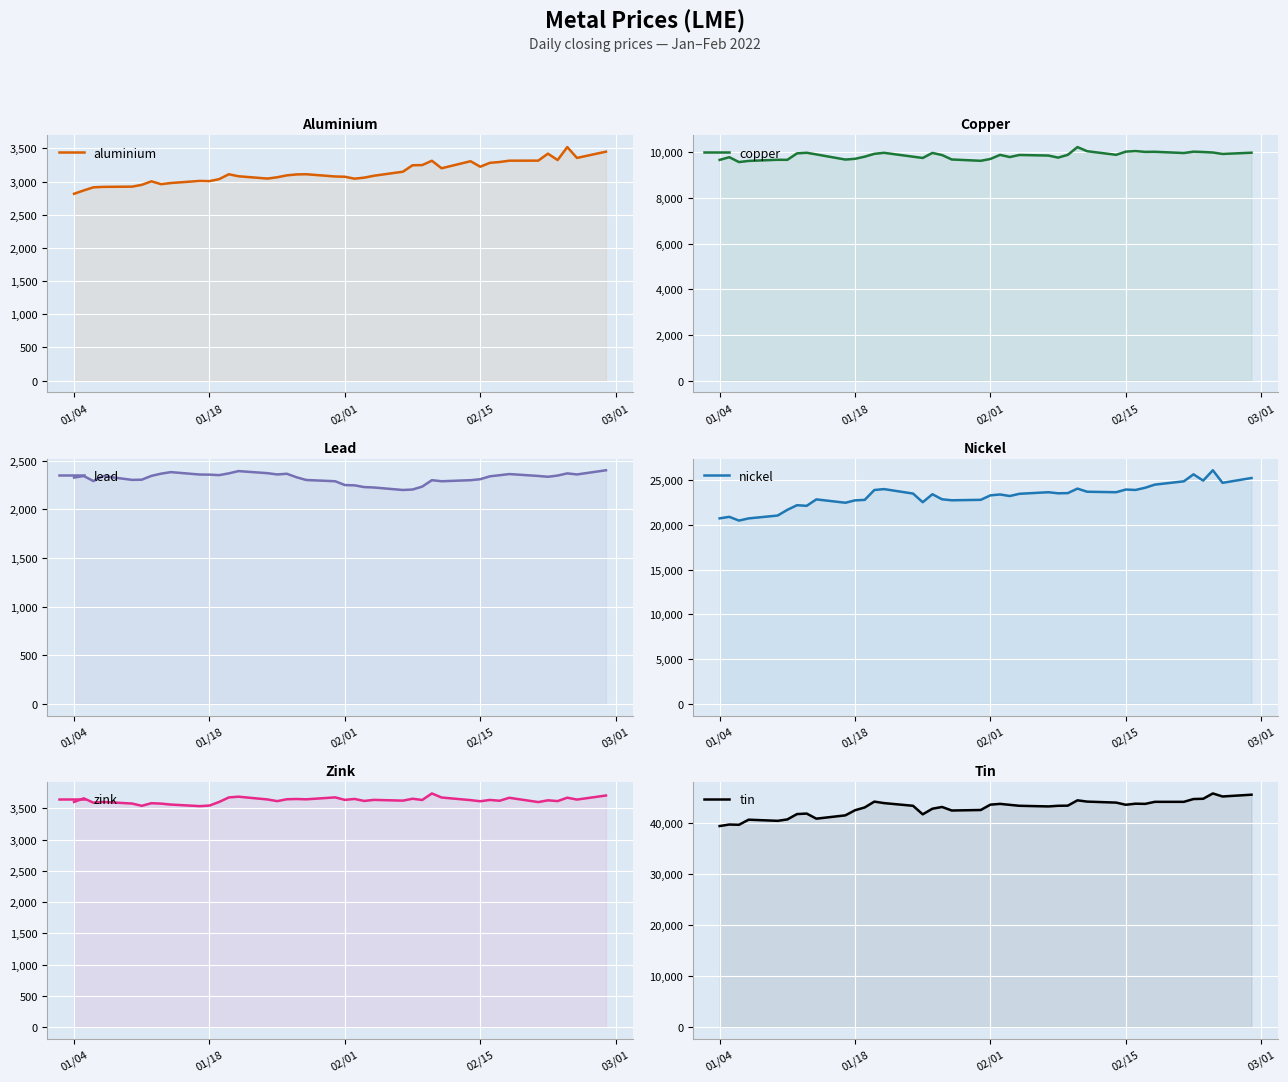

What is the greatest value displayed?

45795.0